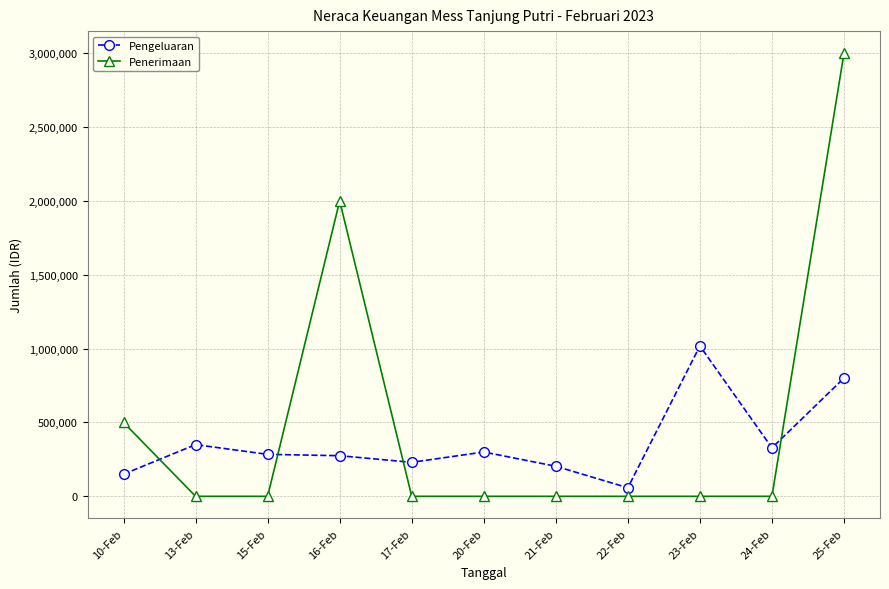

Between 10-Feb and 16-Feb, which series saw the biggest shift?

Penerimaan